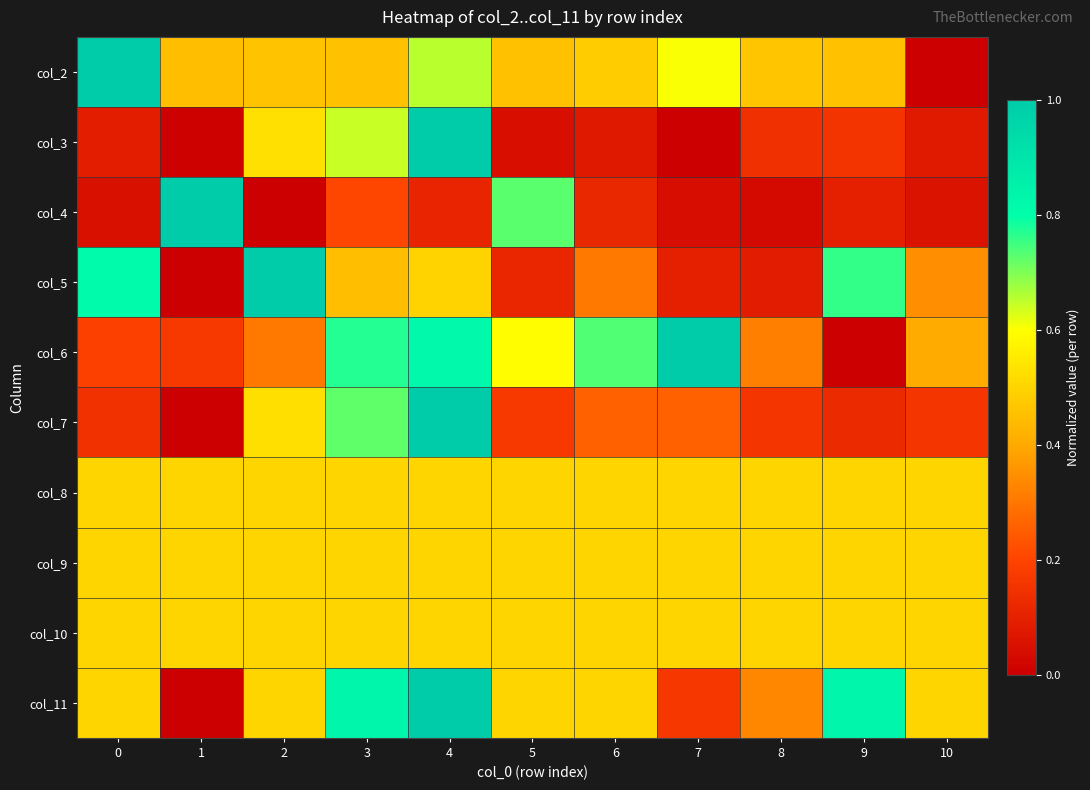

At 6, list the series in order from smallest to largest.

row_1, row_2, row_5, row_3, row_0, row_6, row_7, row_8, row_9, row_4